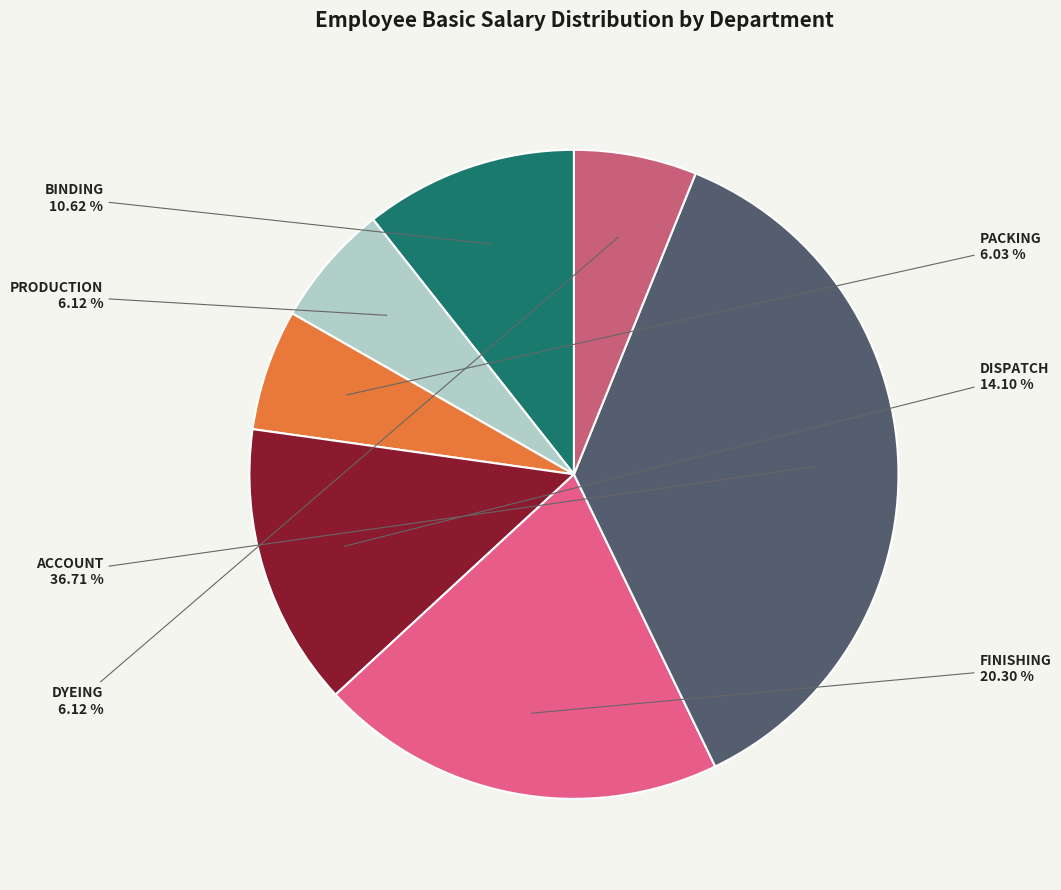

Is there any slice that represents more than half of the pie?

No